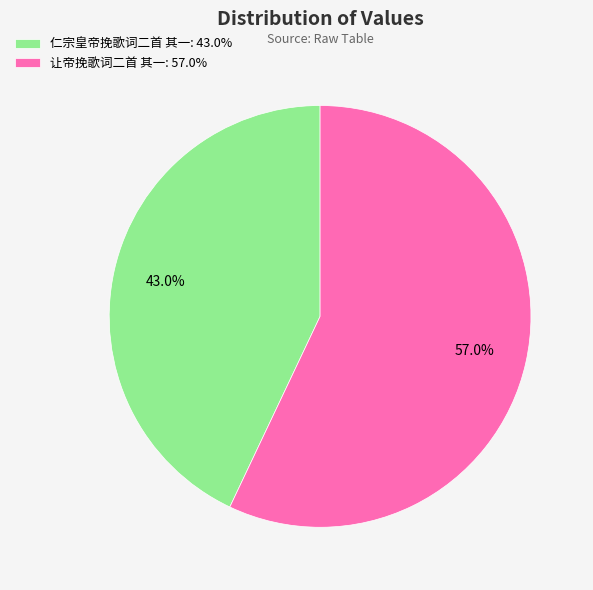

To the nearest percent, what is the difference between the largest and smallest slice percentages?

14%